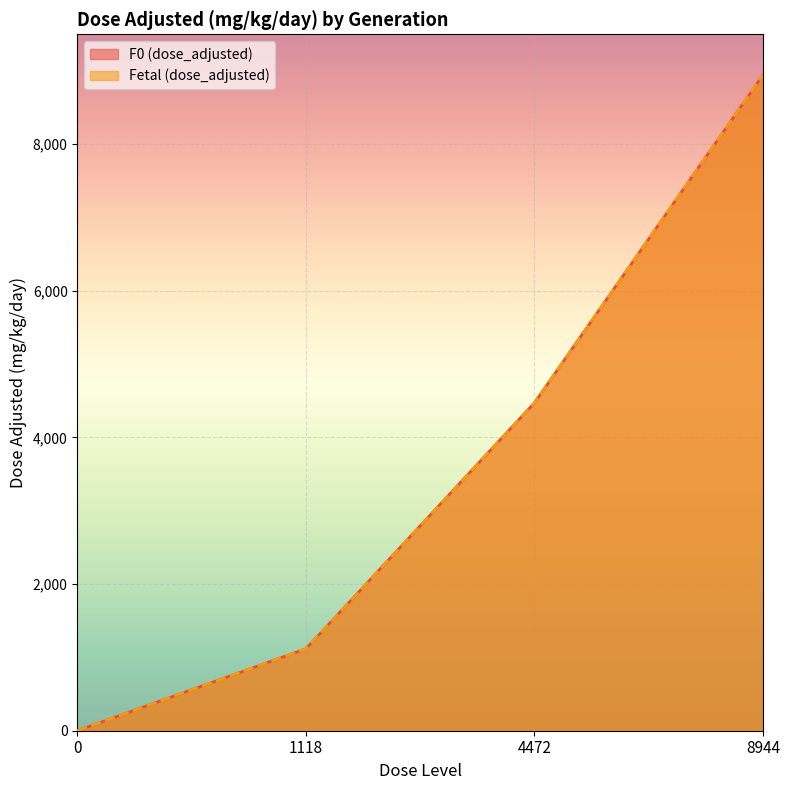

Does the chart display data point markers on the line(s)?

No